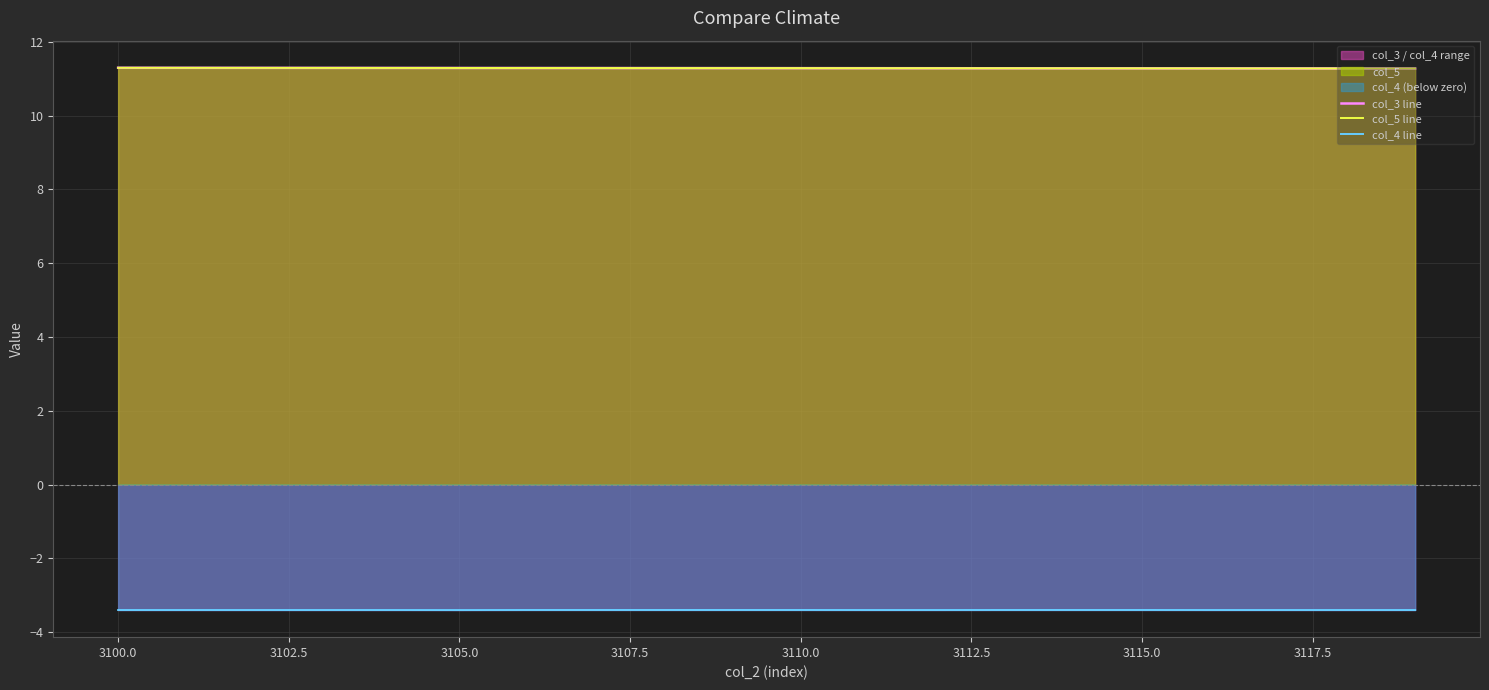

The value of col_5 line at 3115.0 is 7.3. True or false?

False